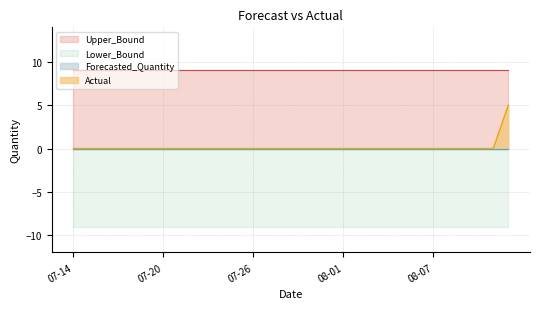

At which category is the sum across all series the highest?

2011-08-12